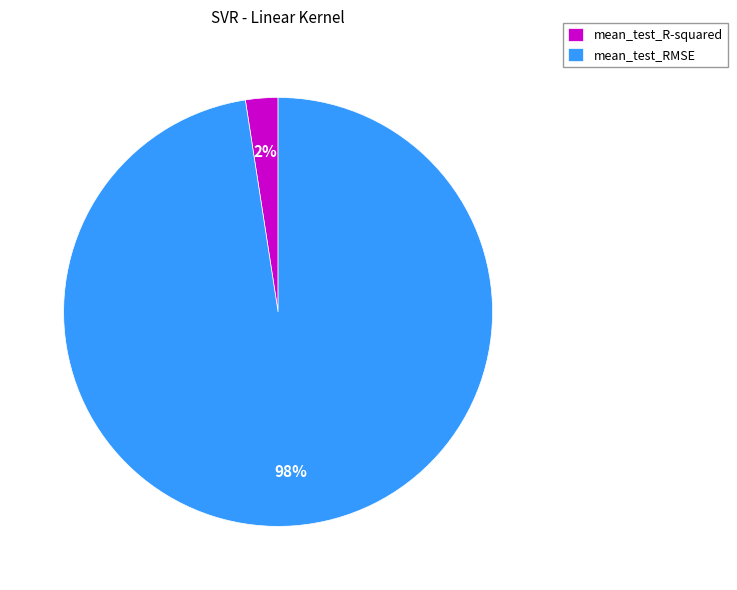

Which slice is the smallest?

mean_test_R-squared